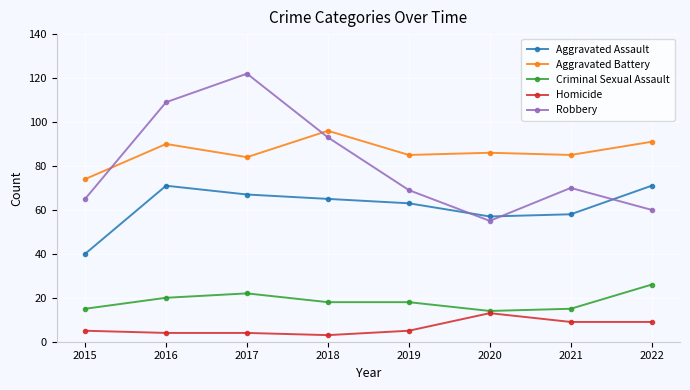

True or false: Robbery has a value of 55 at 2020.

True